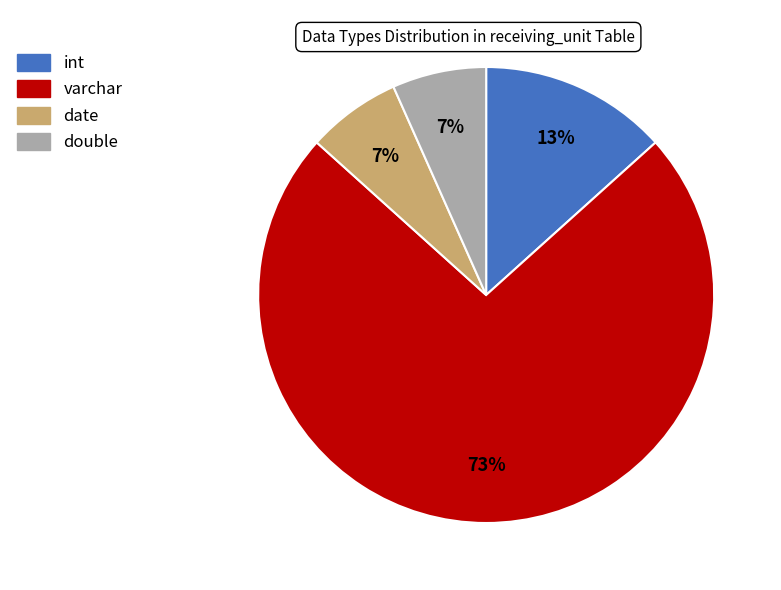

To the nearest percent, what is the average slice percentage?

25%